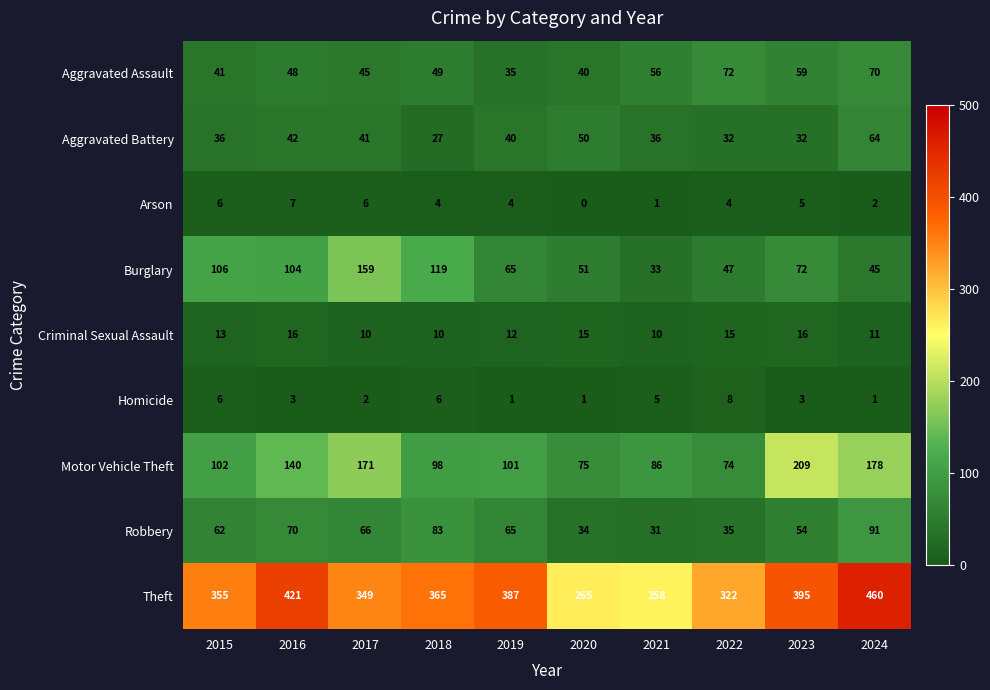

The value of Criminal Sexual Assault at 2017 is 10. True or false?

True